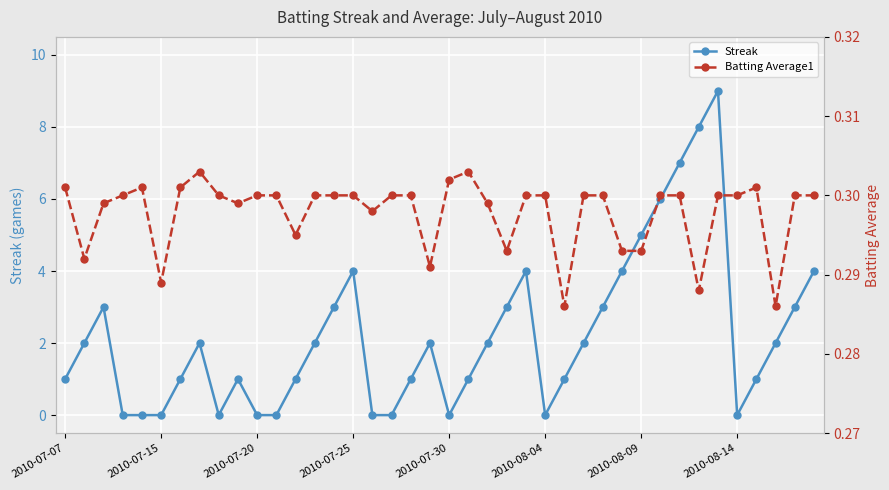

How many lines are shown in the chart?

2